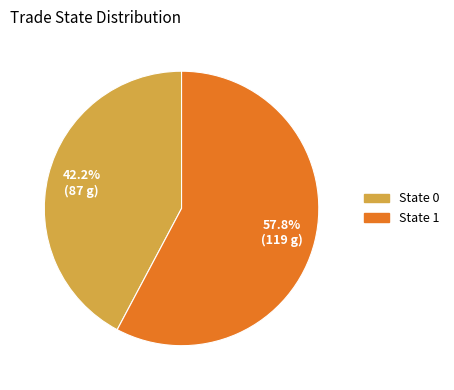

Is there any slice that represents more than half of the pie?

Yes